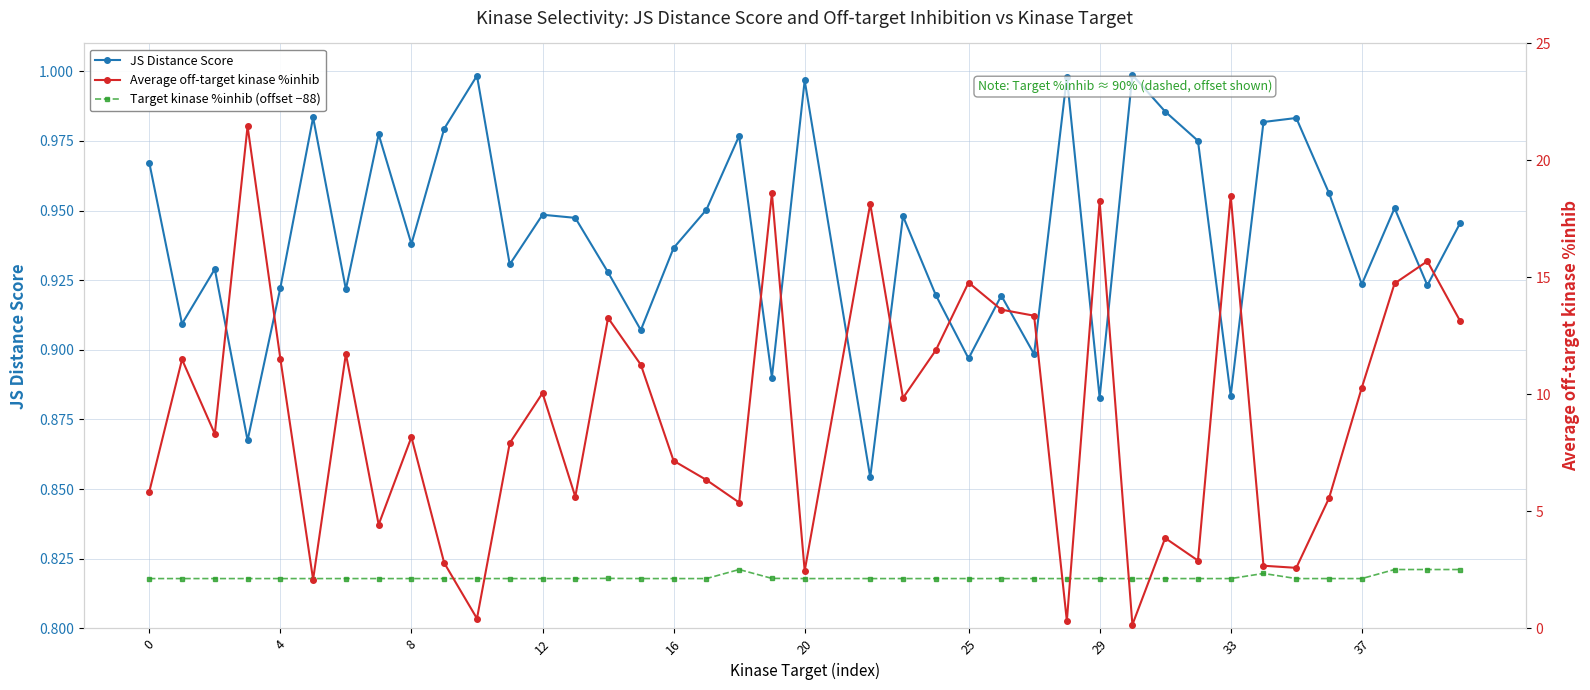

True or false: Target kinase %inhib (offset −88) and JS Distance Score intersect in this chart.

False